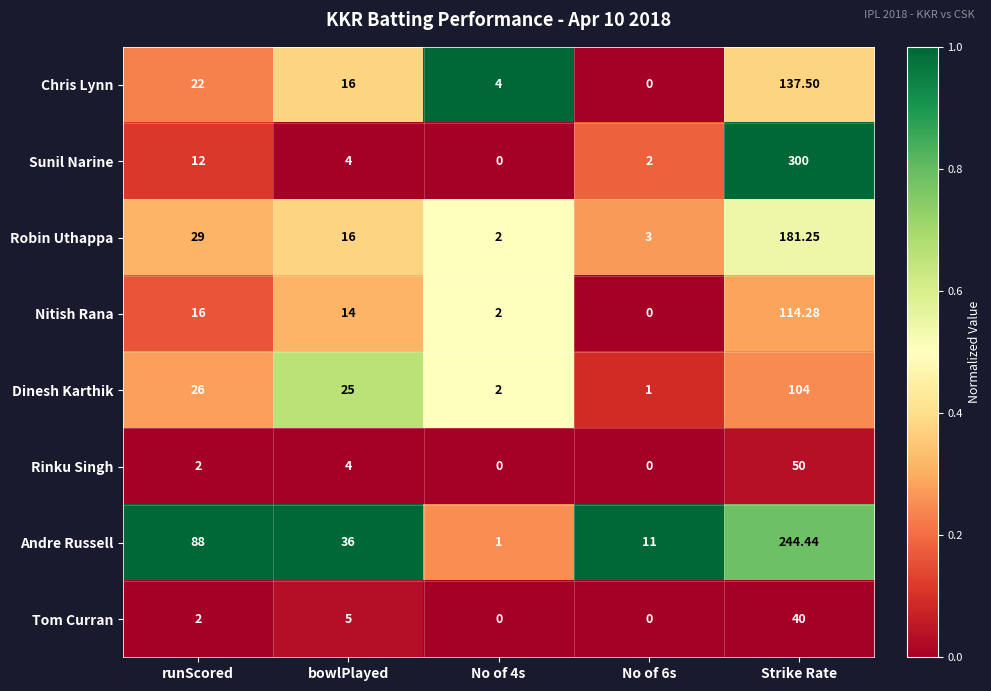

Which series has the widest spread of values?

Sunil Narine